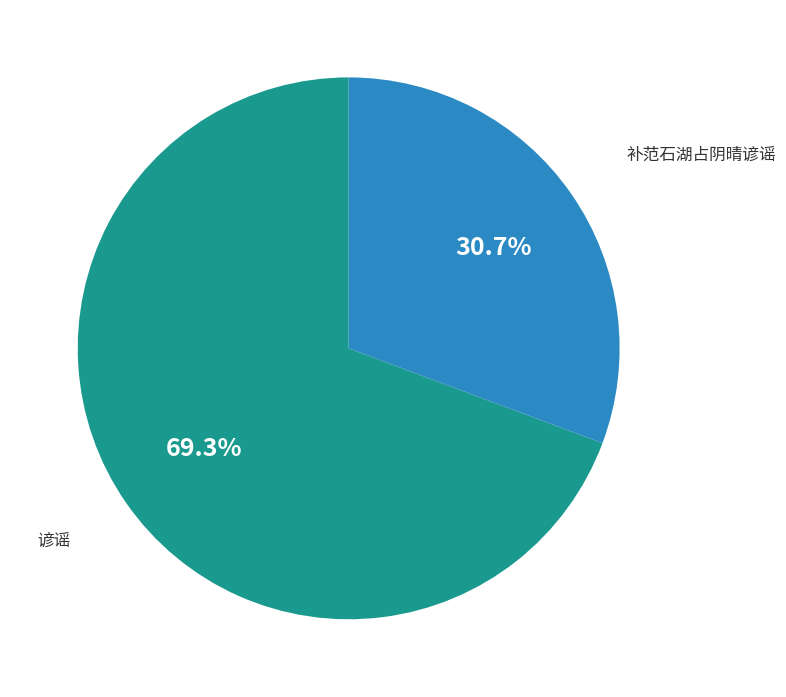

Is the sum of 谚谣 and 补范石湖占阴晴谚谣 greater than half?

Yes